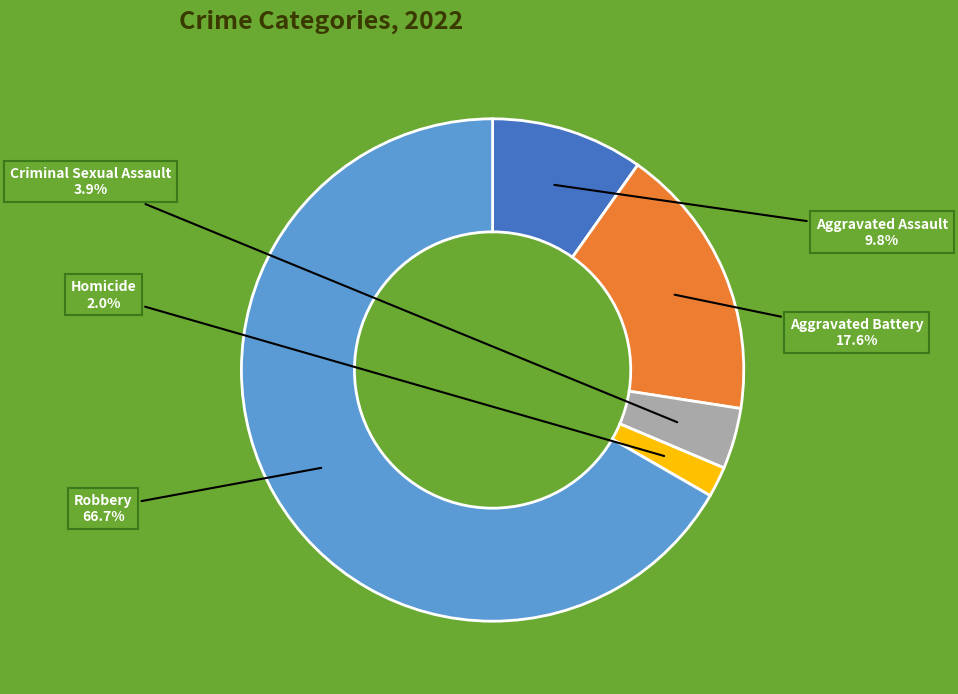

To the nearest percent, what is the difference between the largest and smallest slice percentages?

65%